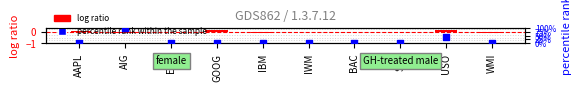

At which category is the sum across all series the highest?

AIG